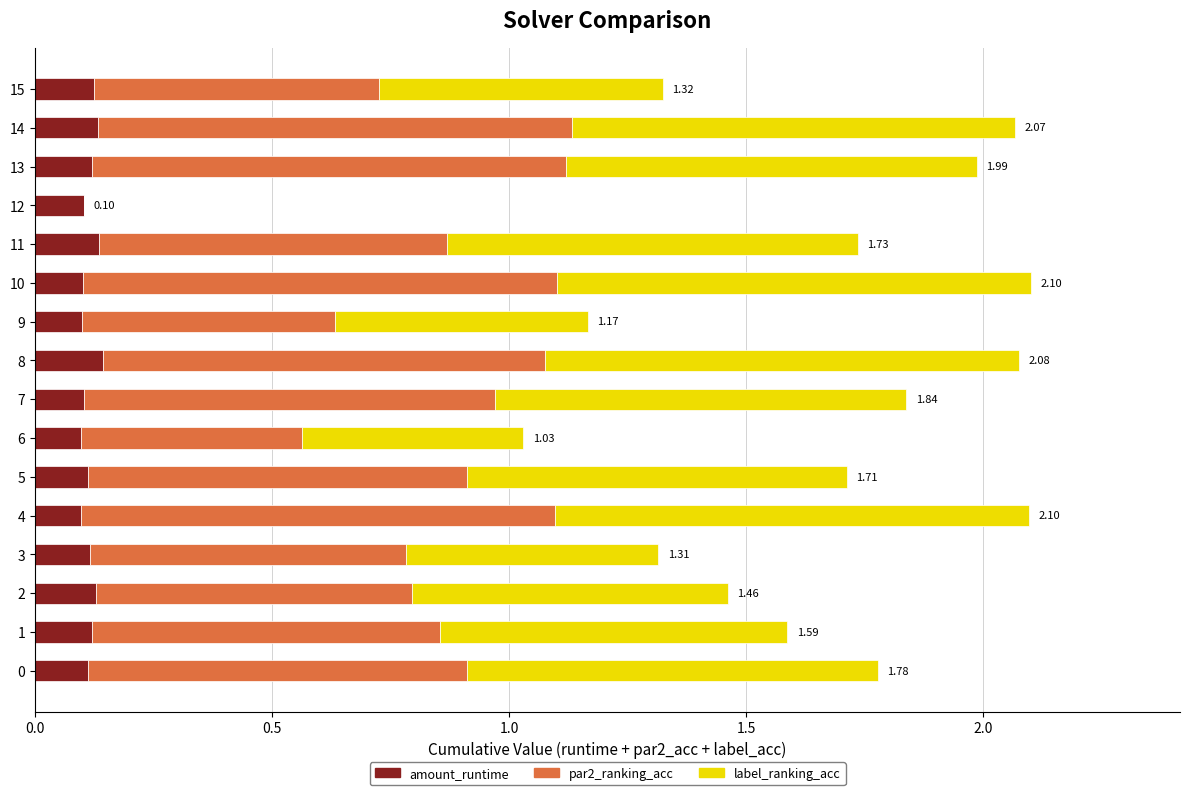

What is the sum of all amount_runtime values?

1.8